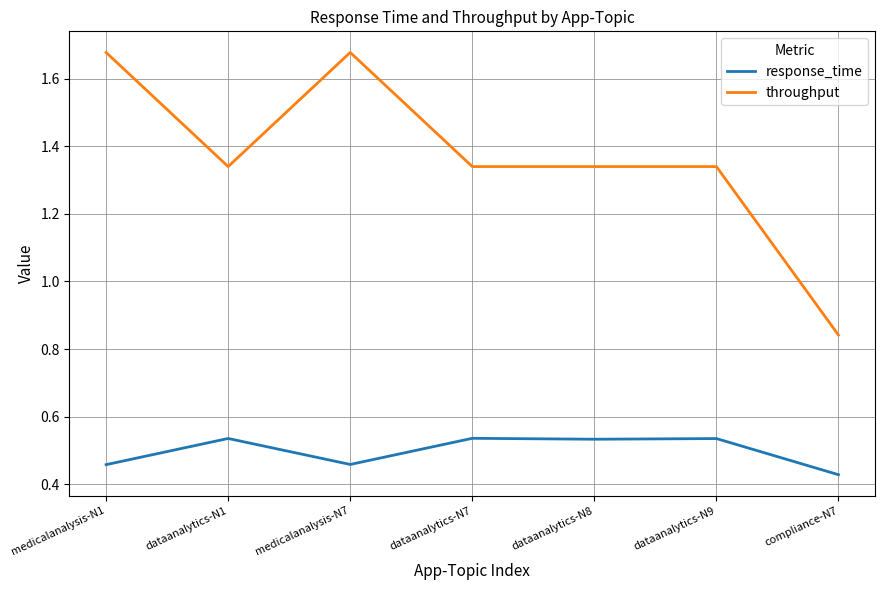

At dataanalytics-N9, list the series in order from smallest to largest.

response_time, throughput